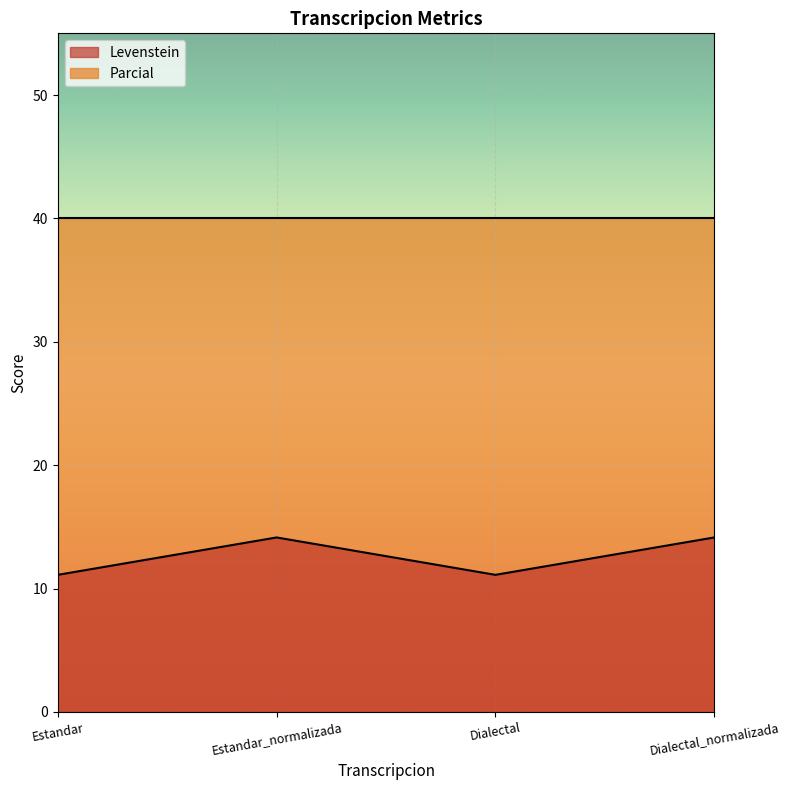

True or false: the data shows 25.2 at Estandar_normalizada.

False